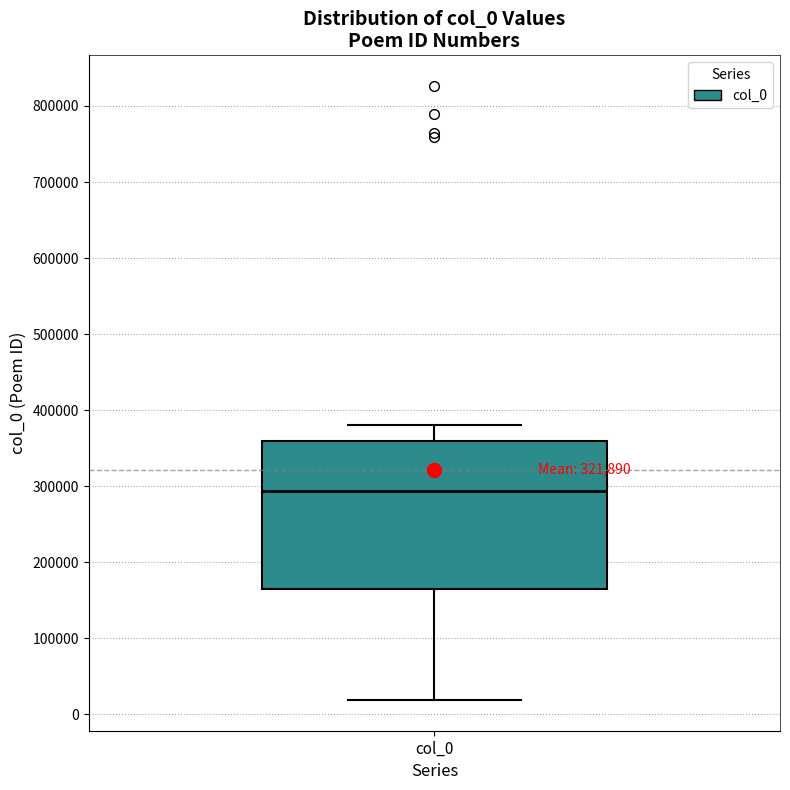

Transcribe this box plot: give where the median line is, the range the box spans, and where the two whiskers end, as read against the y-axis. The values are not printed on the chart, so give them approximately, as read against the axis.

median 290000, box 160000 to 360000, whiskers 20000 to 380000